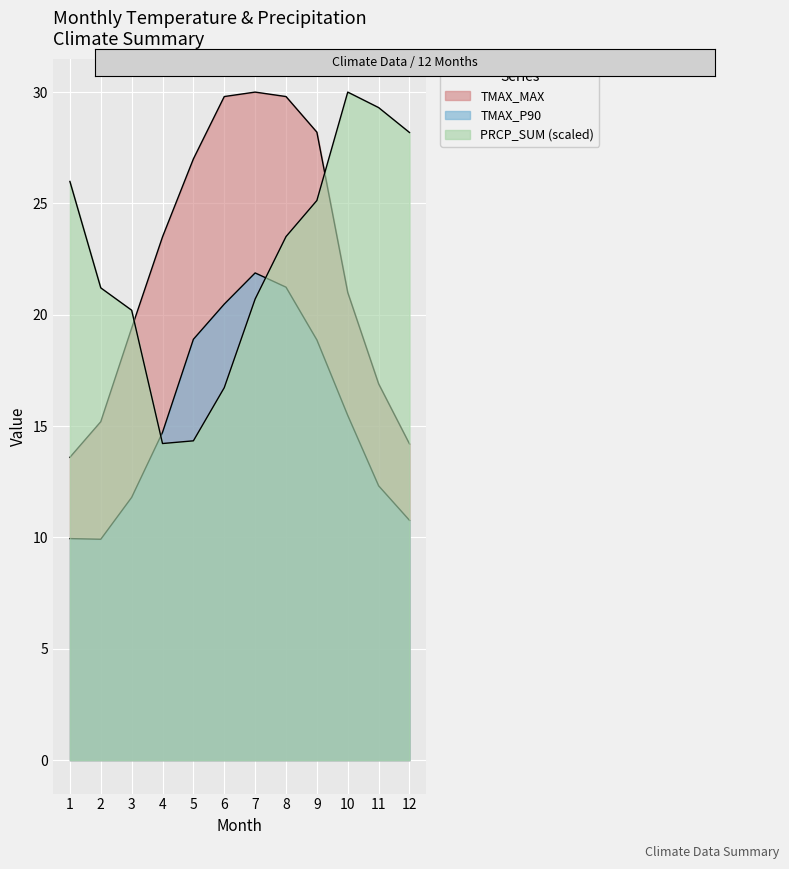

Reading right to left, list all the values displayed in this chart.

TMAX_P90: 10.8	12.3	15.5	18.9	21.2	21.9	20.5	18.9	14.7	11.8	9.9	9.9
TMAX_MAX: 14.2	16.9	21.0	28.2	29.8	30.0	29.8	27.0	23.5	19.4	15.2	13.6
PRCP_SUM: 28.2	29.3	30.0	25.1	23.5	20.7	16.7	14.3	14.2	20.2	21.2	26.0